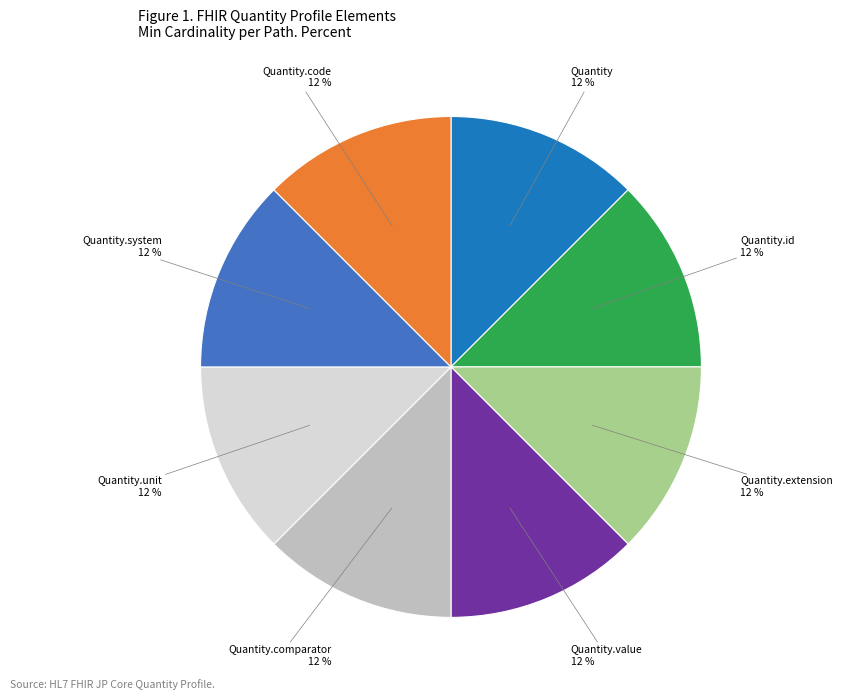

Does any single category account for the majority?

No